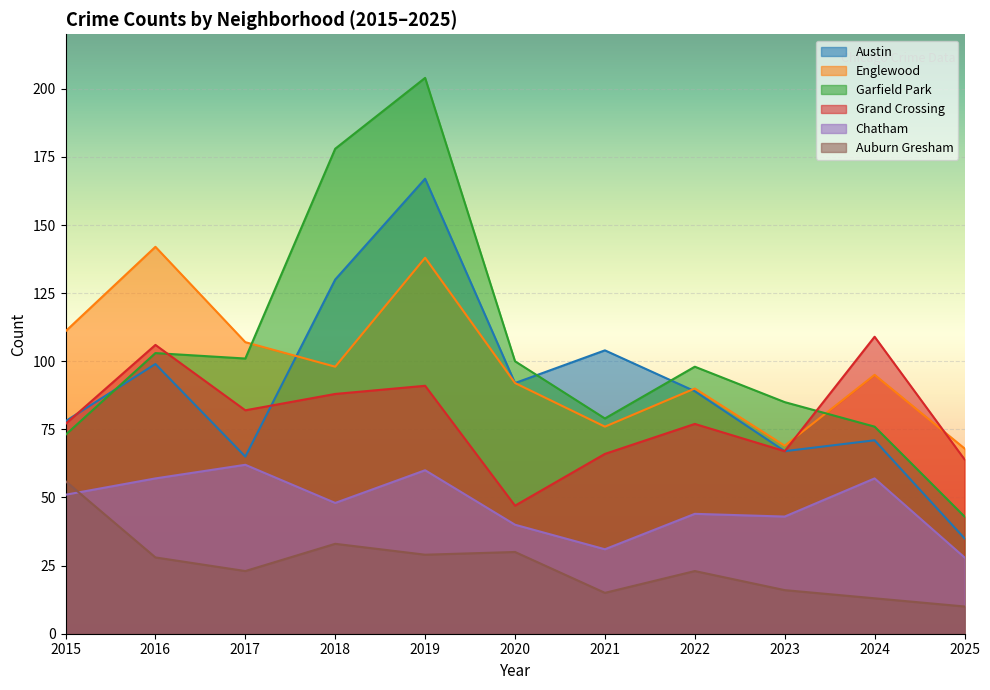

Between 2016 and 2022, which is larger?

2016